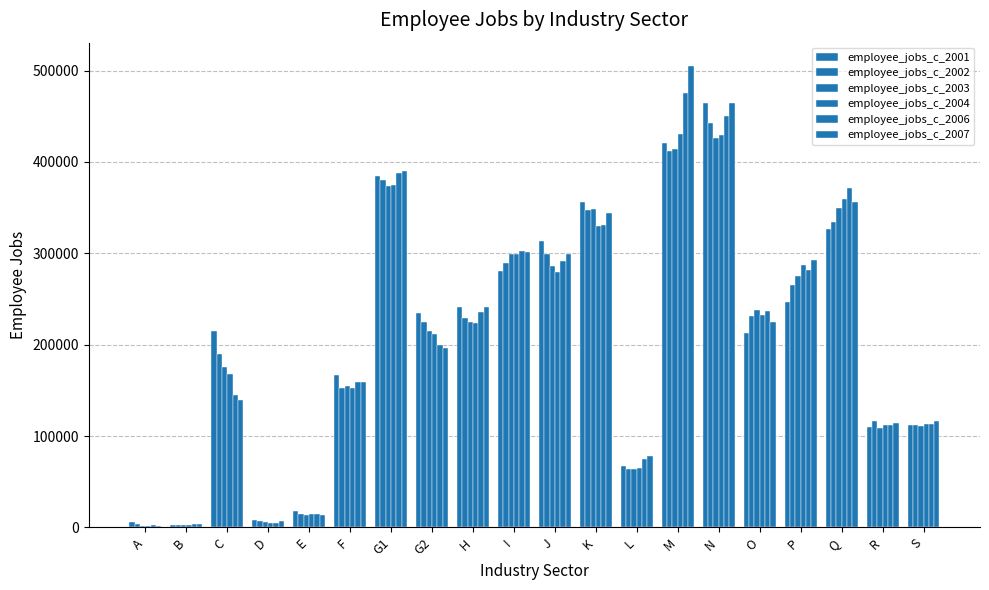

What is the minimum value for employee_jobs_c_2002?

2500